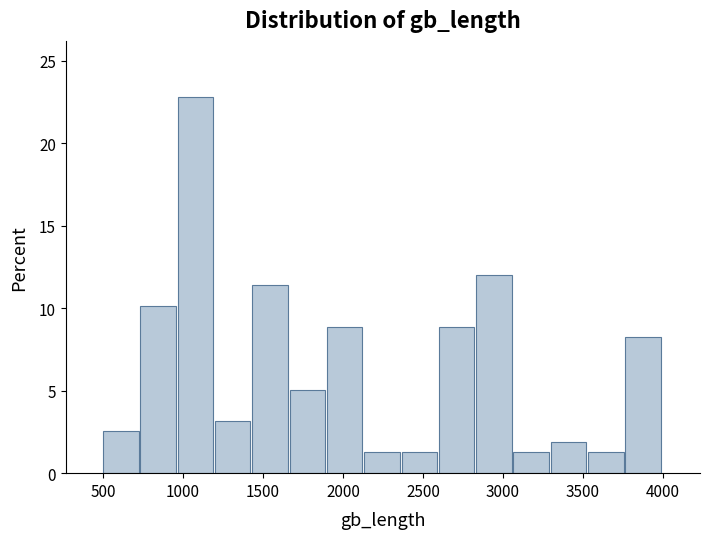

How tall is the bar that spans 950 to 1200 on the x-axis? Neither the bar edges nor the heights are printed on the chart, so give them approximately, as read against the axes.

23.0